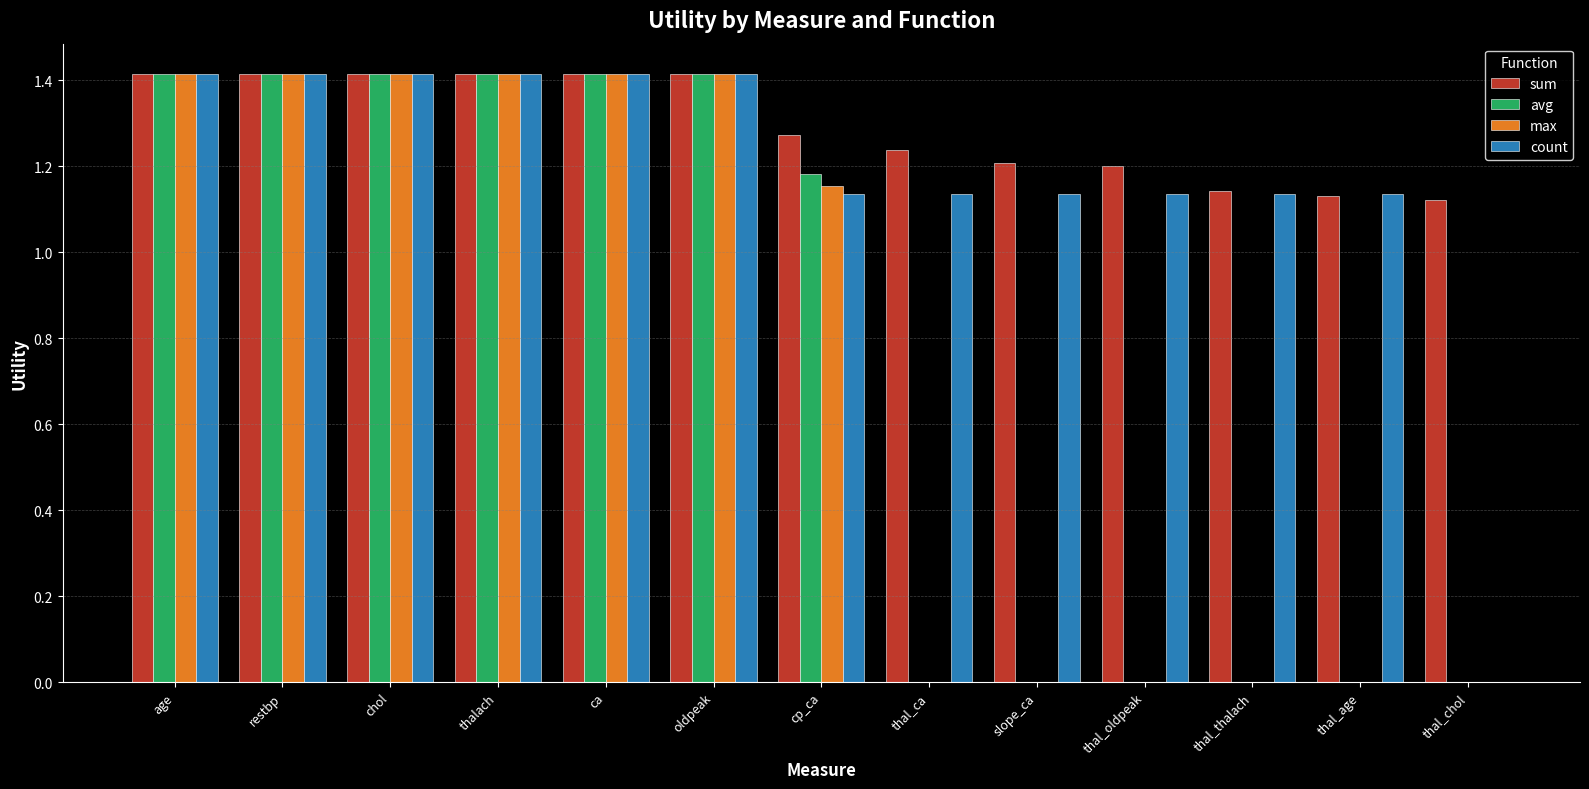

True or false: max has a value of 1.9 at chol.

False